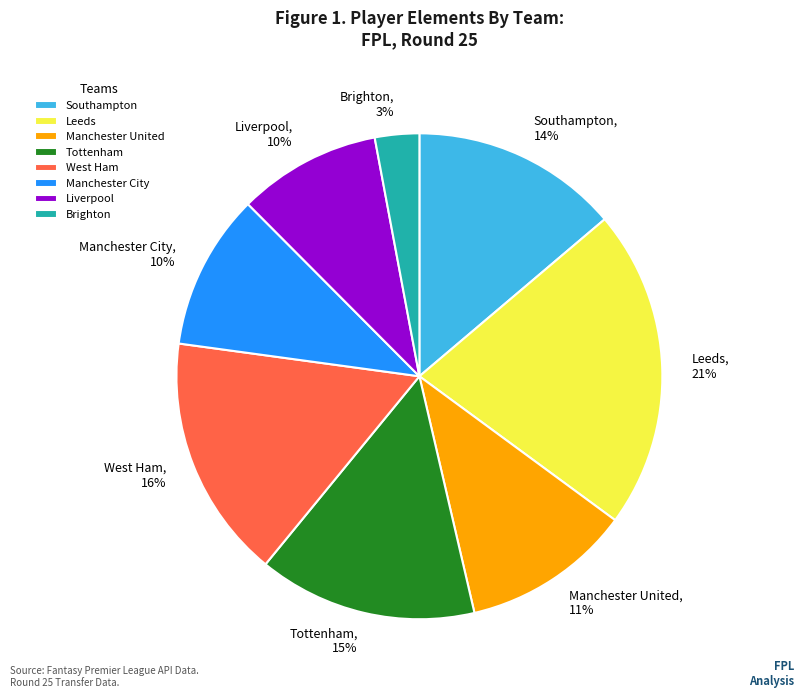

Does any single category account for the majority?

No